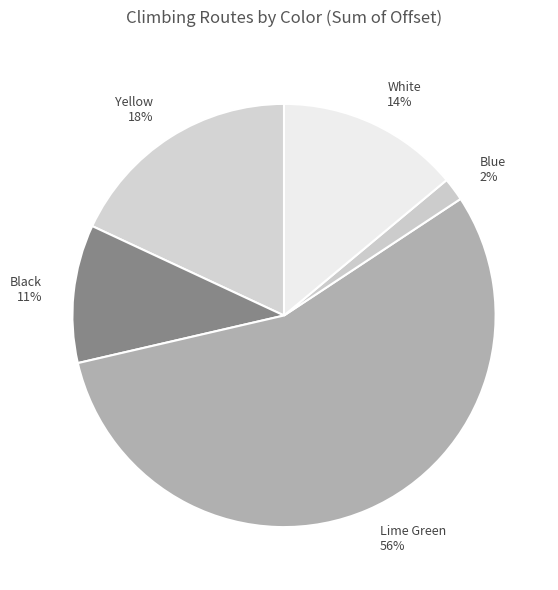

Which category has the biggest portion of the pie?

Lime Green